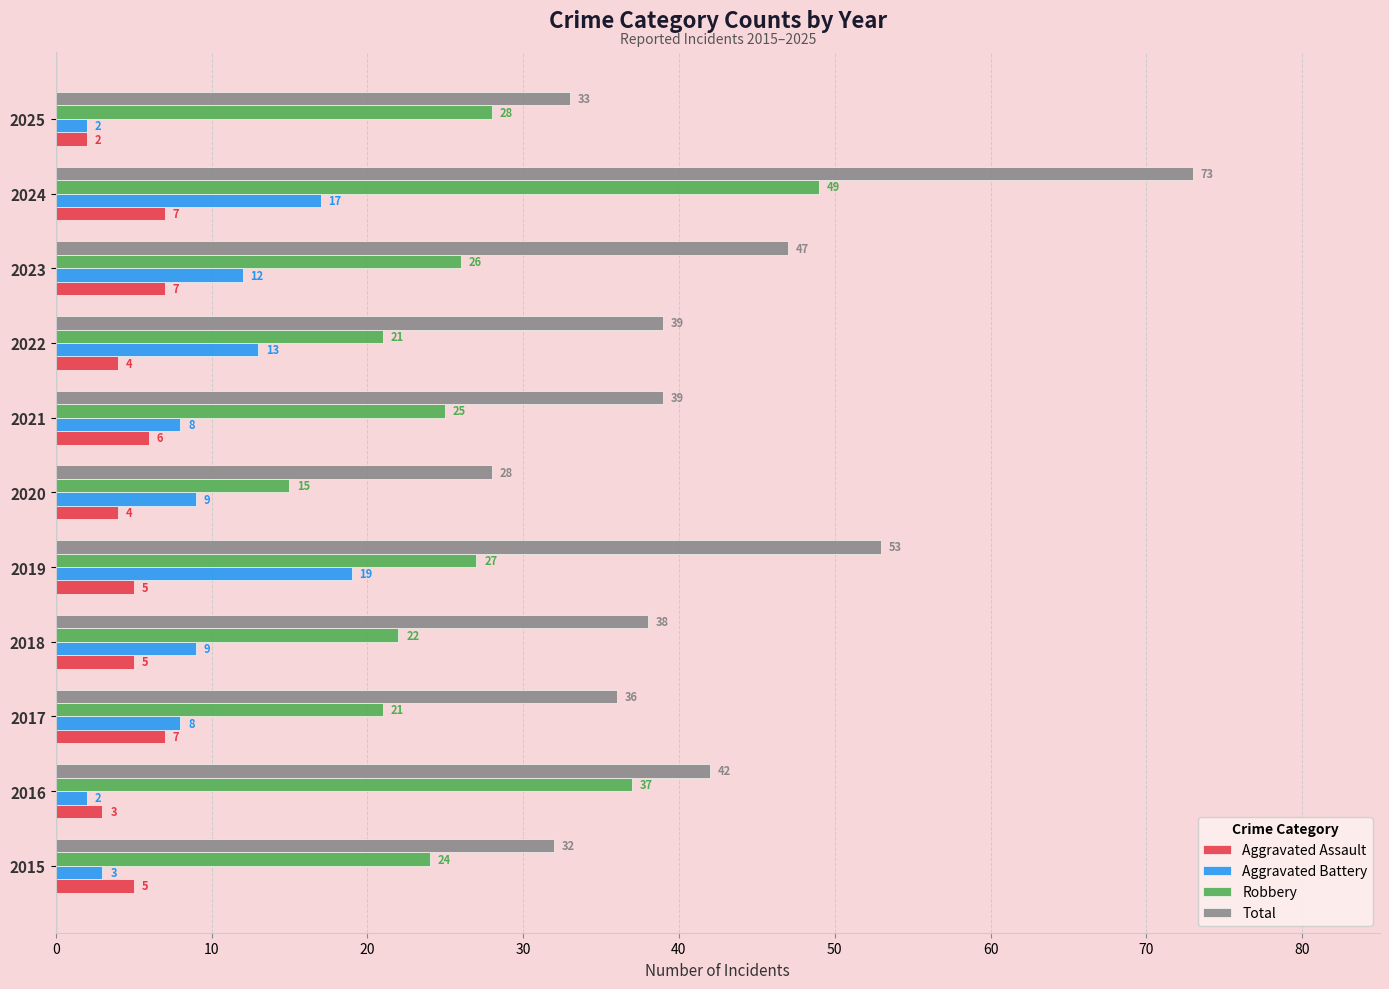

How many series are shown in this chart?

4